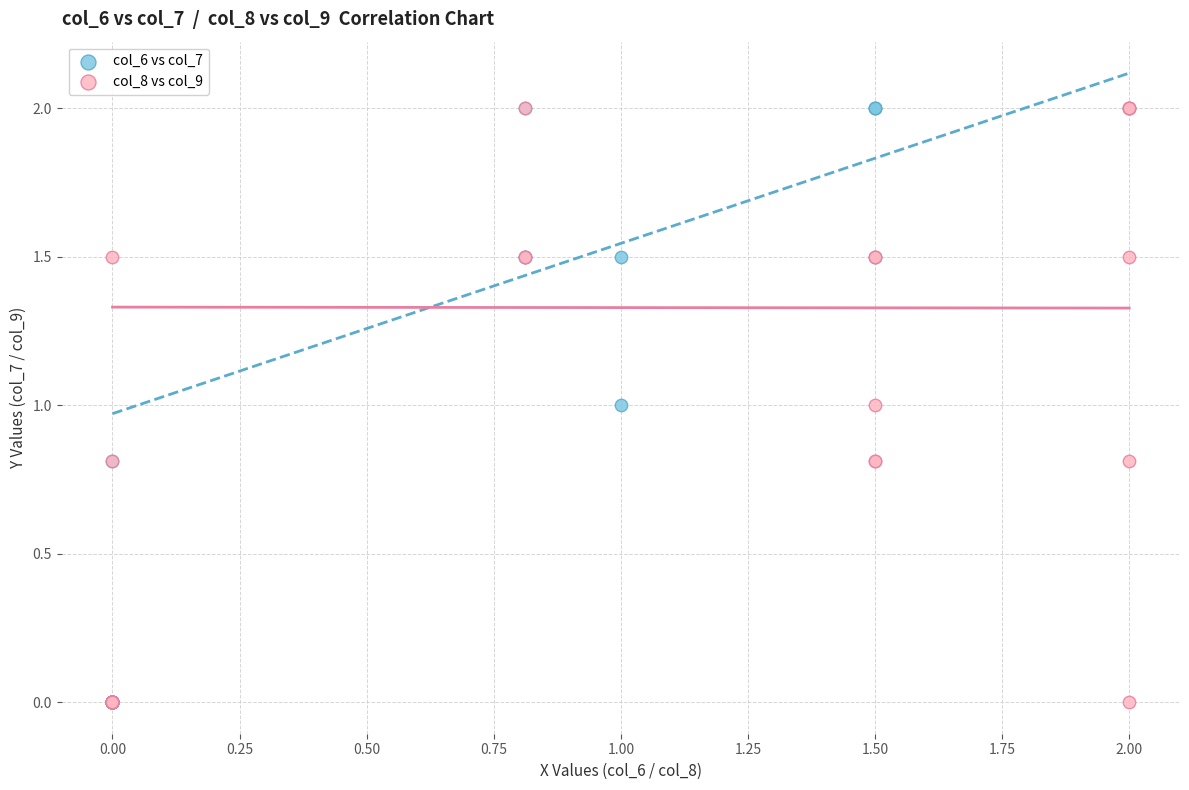

What are all the series names shown in the legend?

col_6 vs col_7, col_8 vs col_9